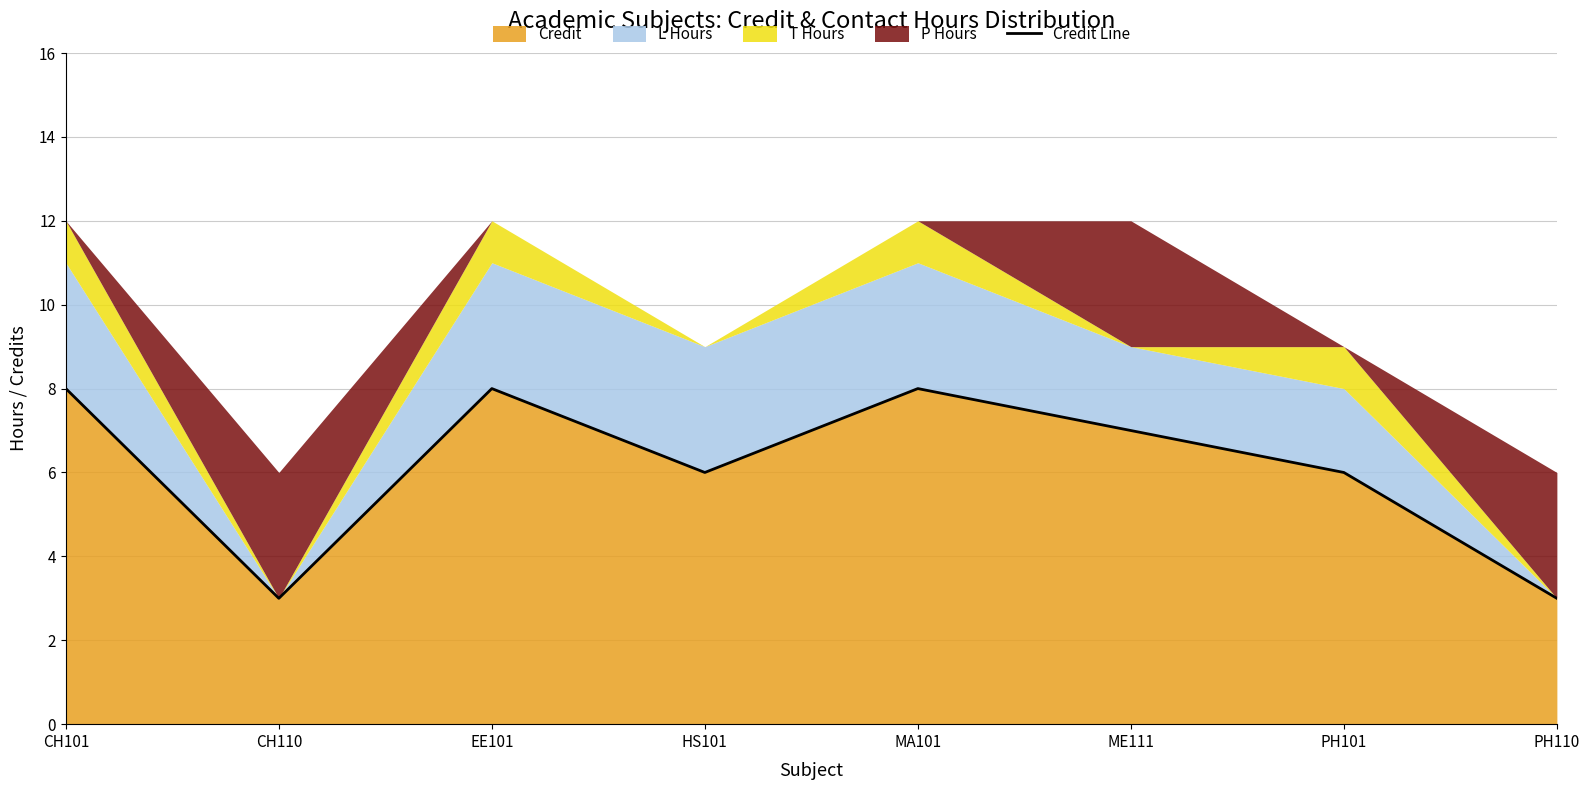

How many points are higher than both their immediate neighbors (excluding endpoints)?

2